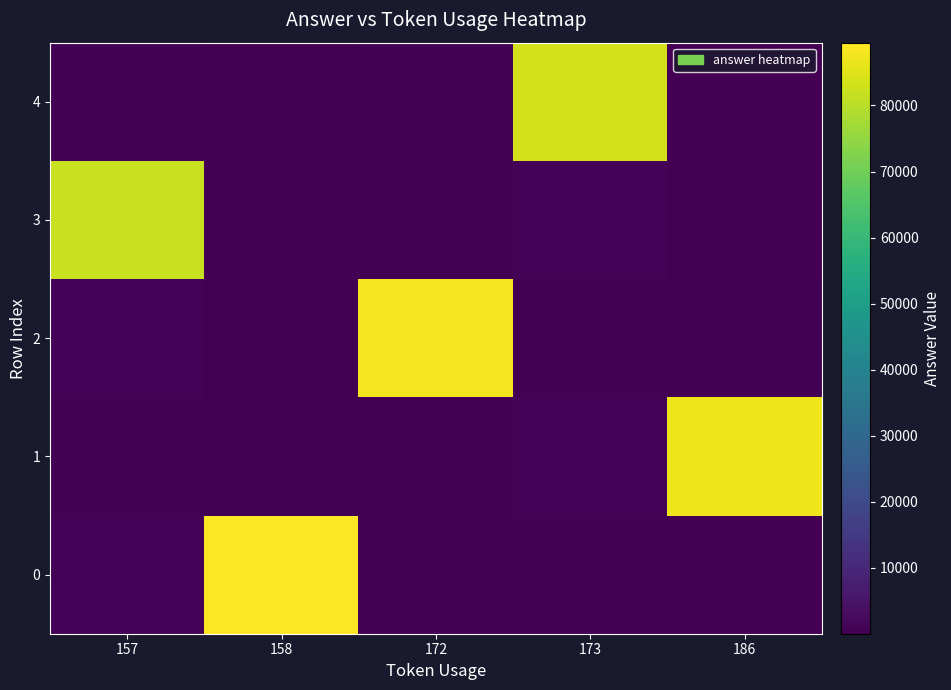

How many series are shown in this chart?

5